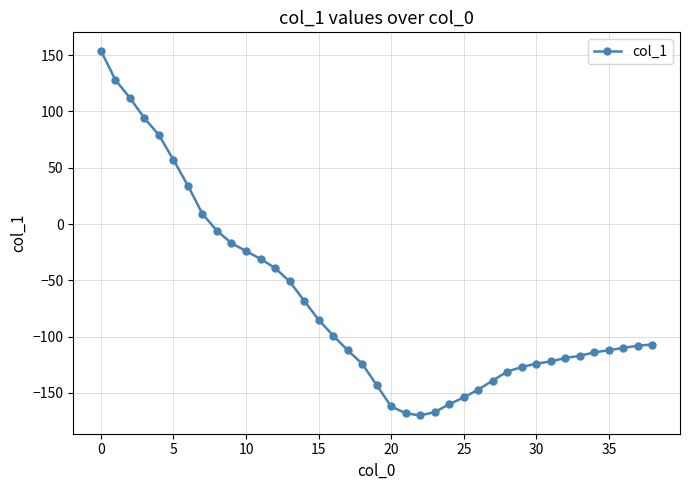

How many data points does each series have?

39